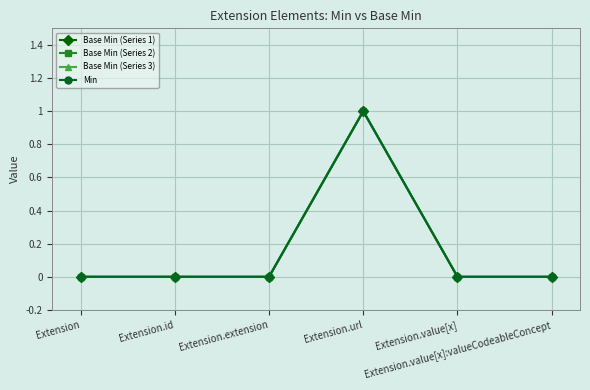

Which label corresponds to the largest value in the chart?

Extension.url